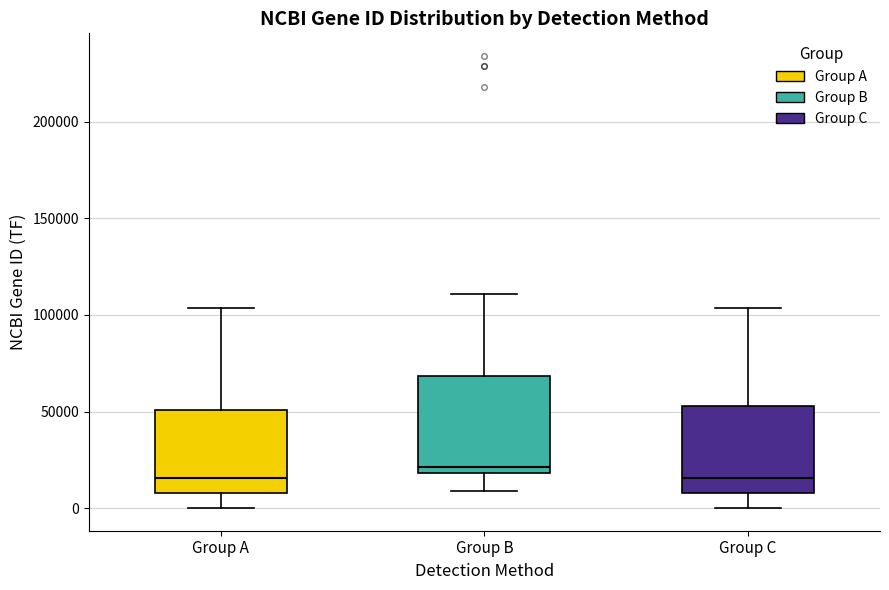

Which box has the highest median line?

Group B